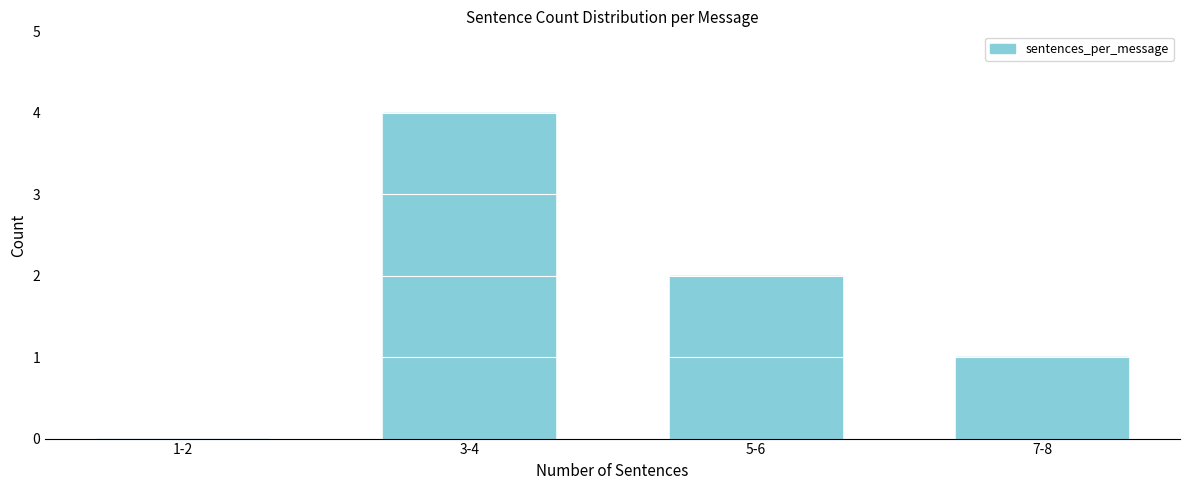

Reading left to right, transcribe all the data shown in this chart.

1-2=0	3-4=4	5-6=2	7-8=1